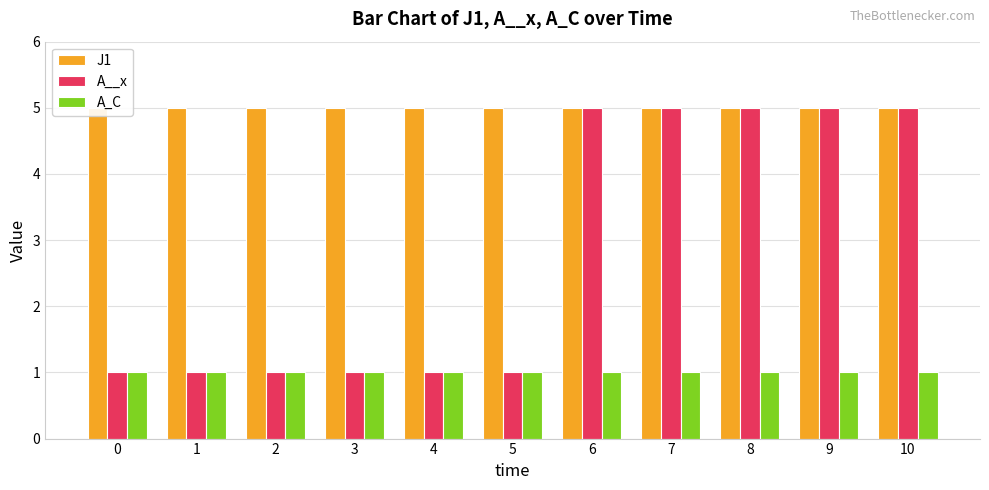

Reading left to right, list all the values displayed in this chart.

J1: 0=5	1=5	2=5	3=5	4=5	5=5	6=5	7=5	8=5	9=5	10=5
A__x: 0=1	1=1	2=1	3=1	4=1	5=1	6=5	7=5	8=5	9=5	10=5
A_C: 0=1	1=1	2=1	3=1	4=1	5=1	6=1	7=1	8=1	9=1	10=1